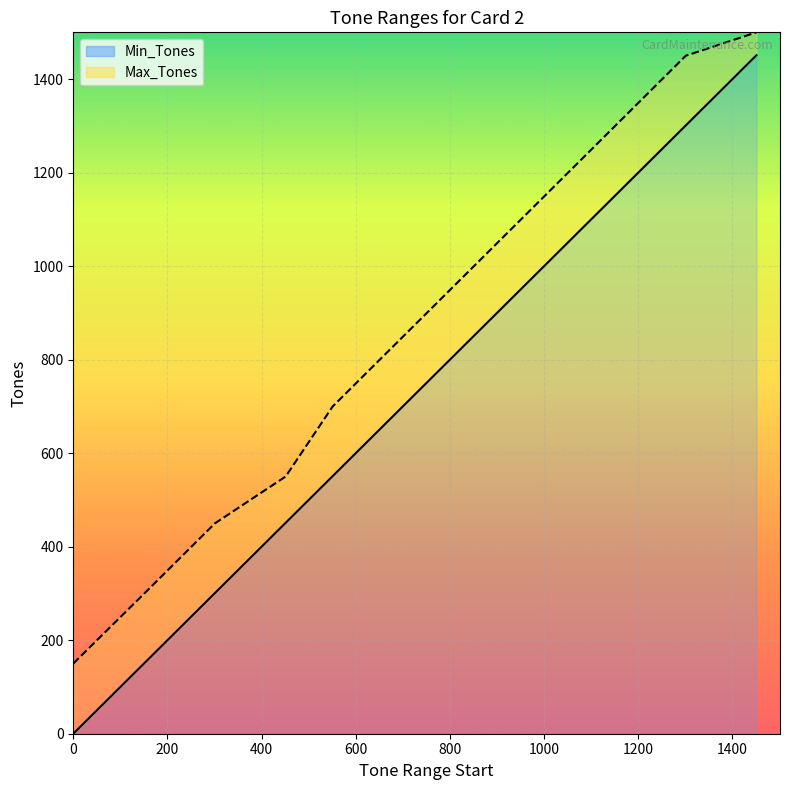

What is the difference between the maximum and minimum values in the Max_Tones series?

1350